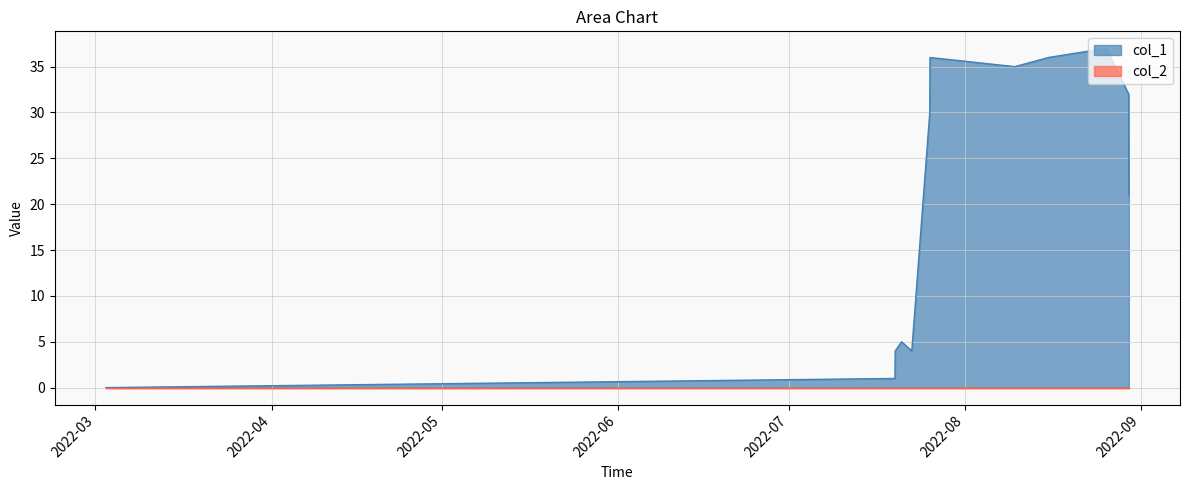

Where is the data nearest to the value 18?

1661807795